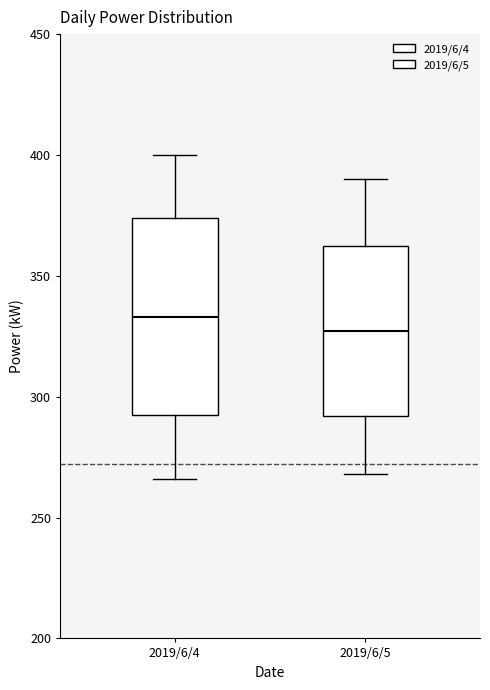

Which box's median line is the highest?

2019/6/4